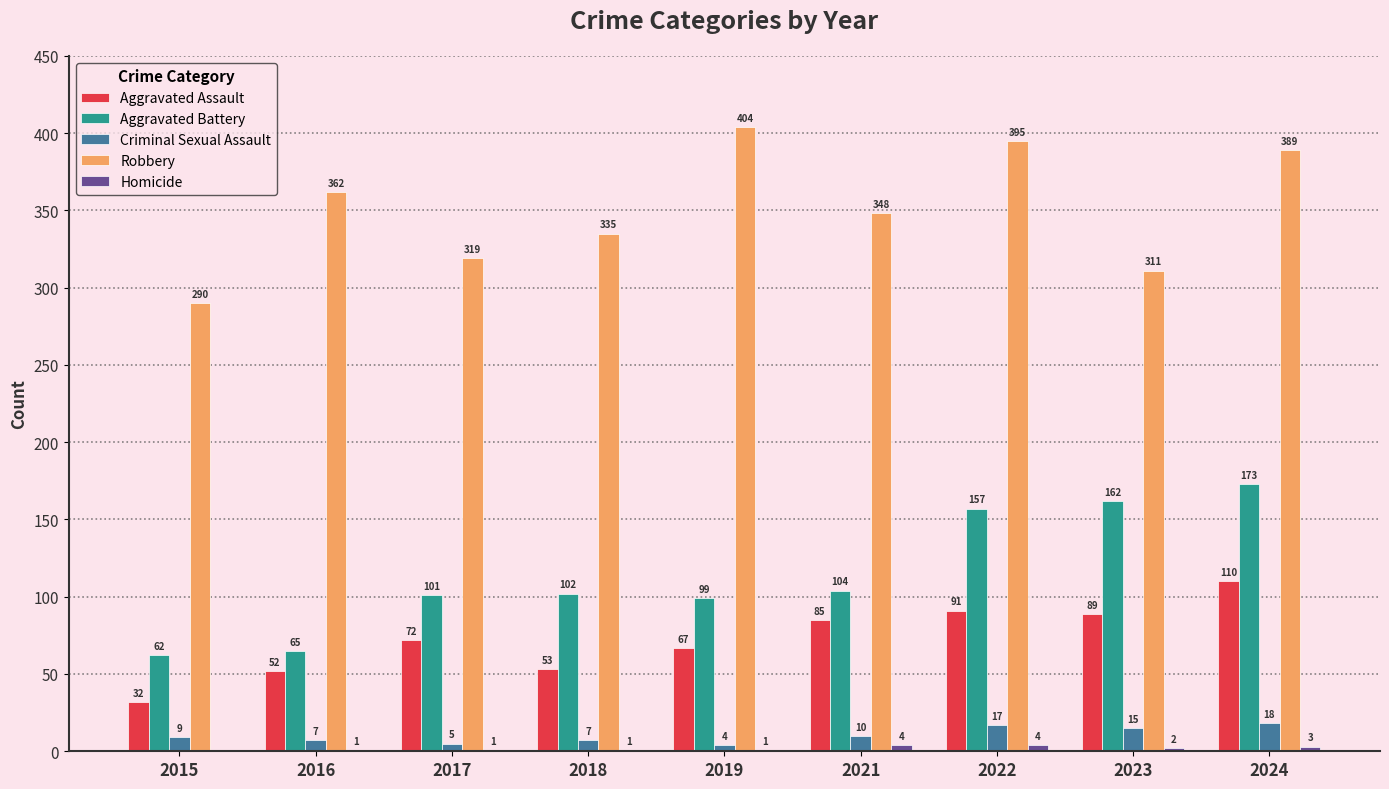

Between 2022 and 2024, which series saw the biggest shift?

Aggravated Assault